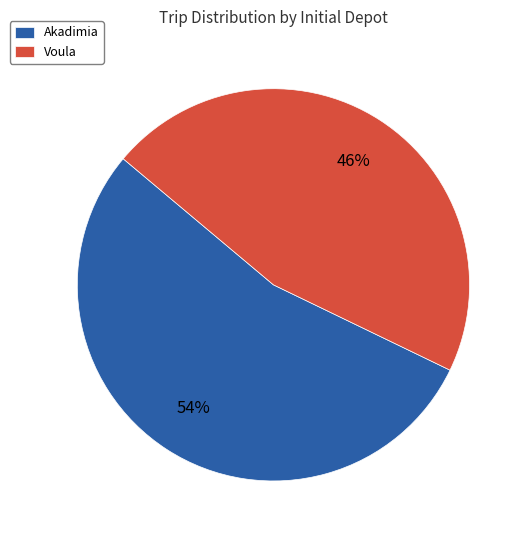

To the nearest percent, what is the difference between the largest and smallest slice percentages?

8%